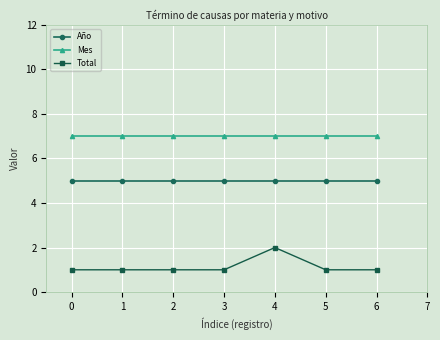

At how many categories does at least one series exceed 1?

7